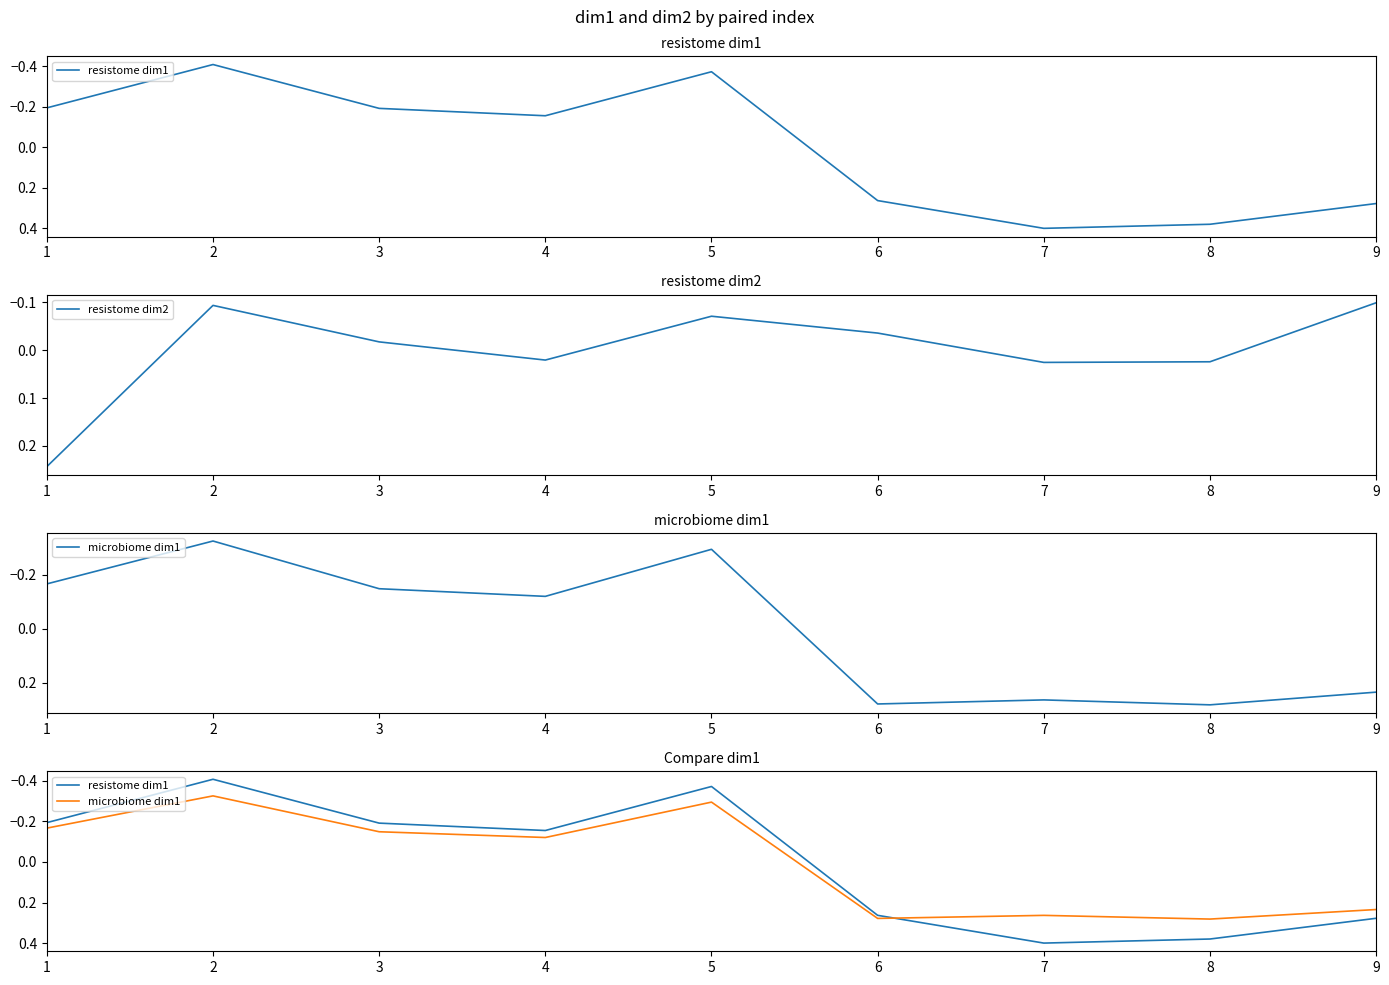

Is it true that resistome dim2 equals -0.0 at 6?

True